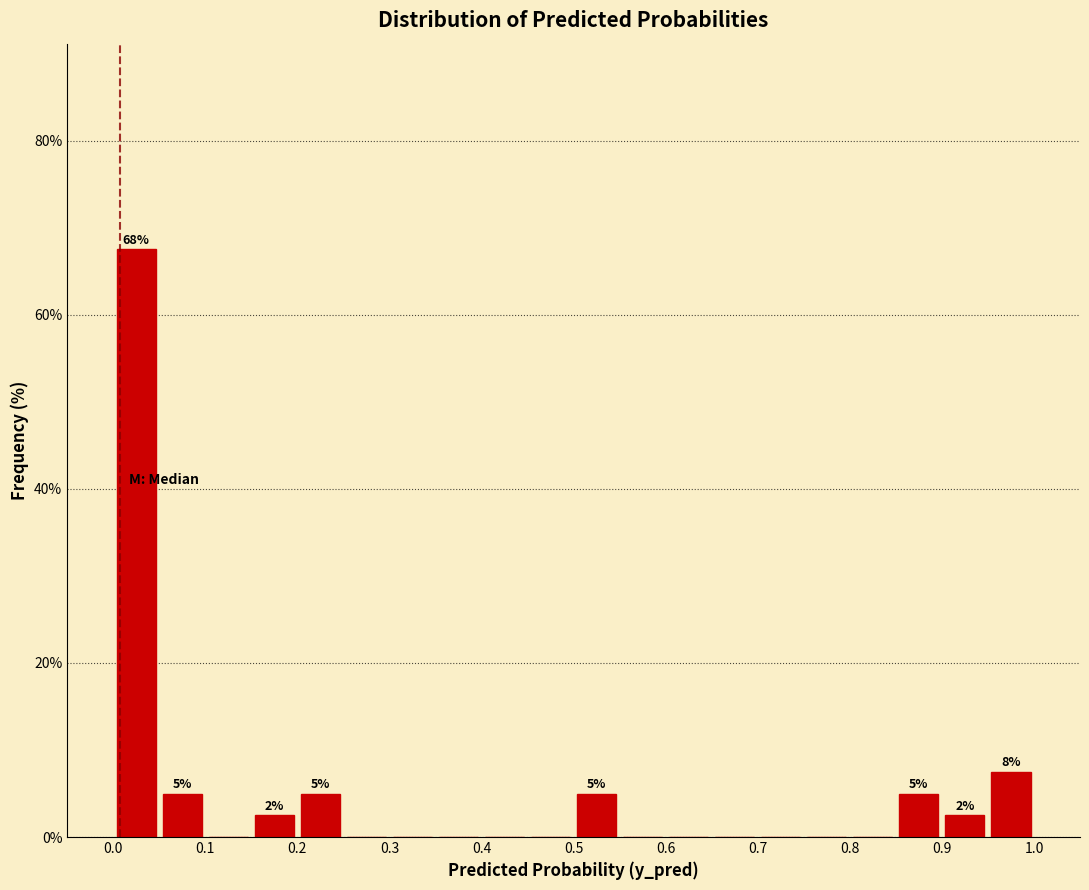

Which range on the x-axis has the tallest bar?

0.00 to 0.05